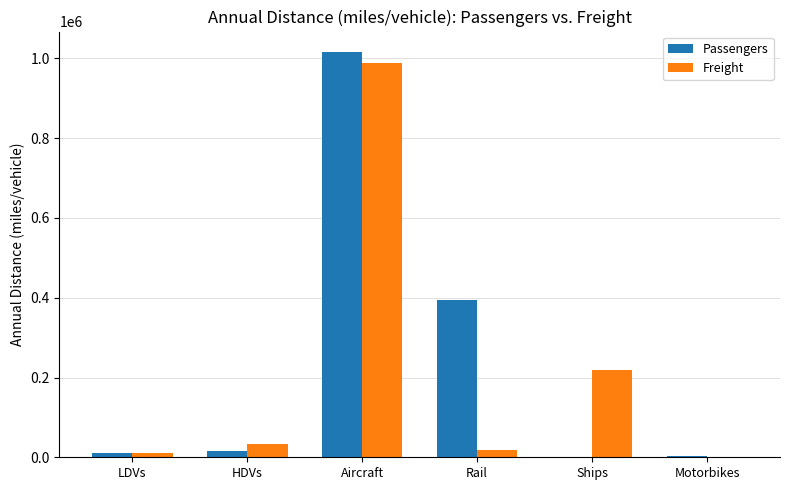

The Freight series shows 988086 at Aircraft. True or false?

True